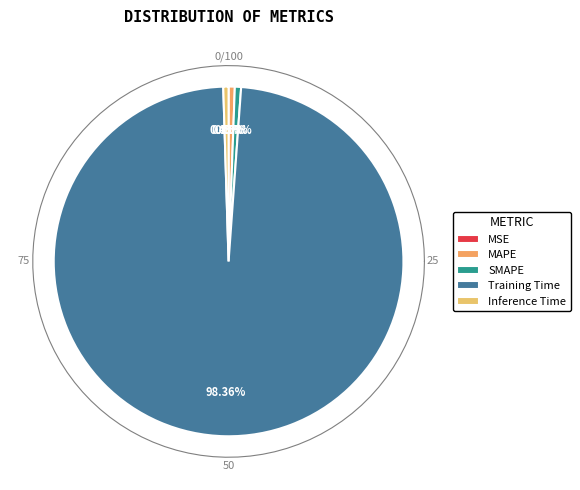

To the nearest percent, what is the combined percentage of Training Time and Inference Time?

99%